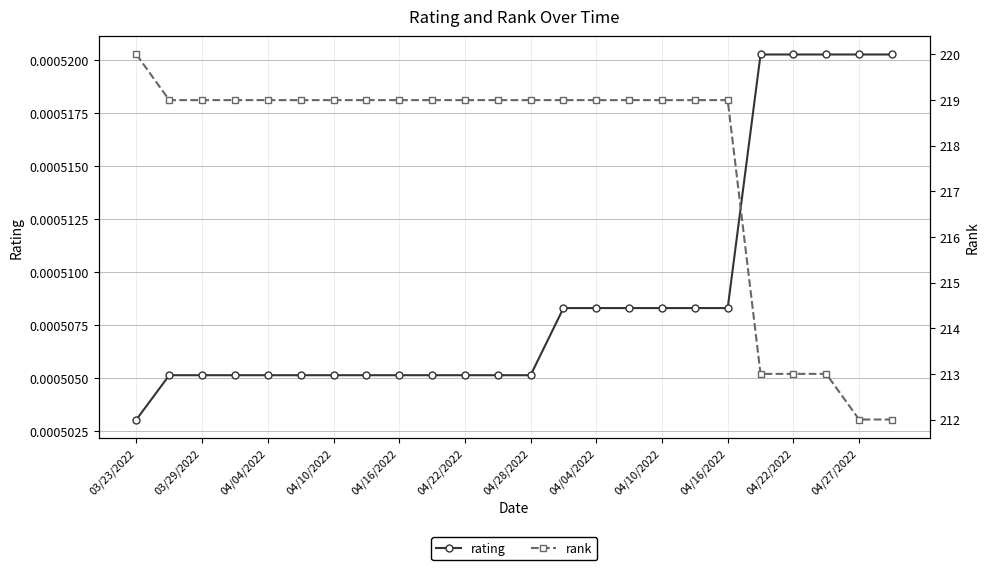

At how many categories does at least one series exceed 152?

24